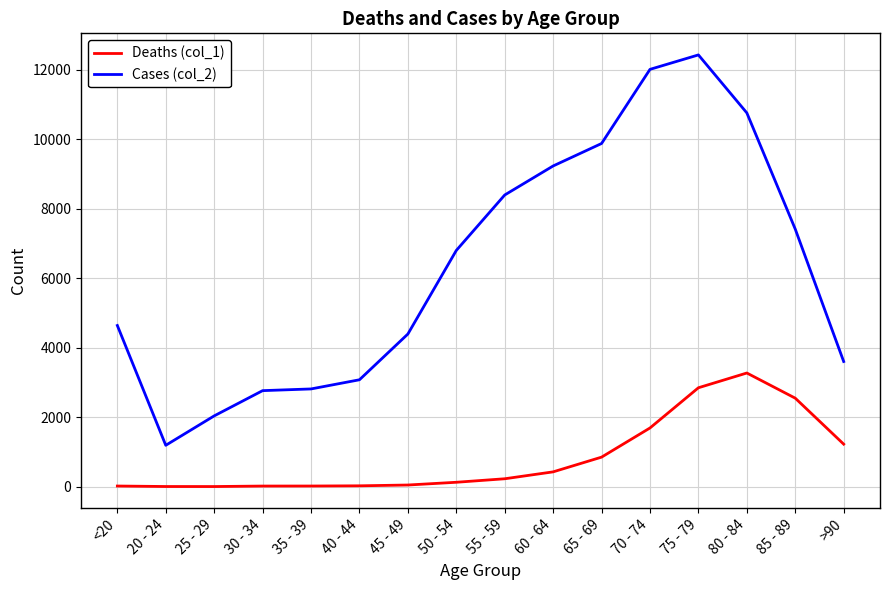

What position from the left is 70 - 74?

12